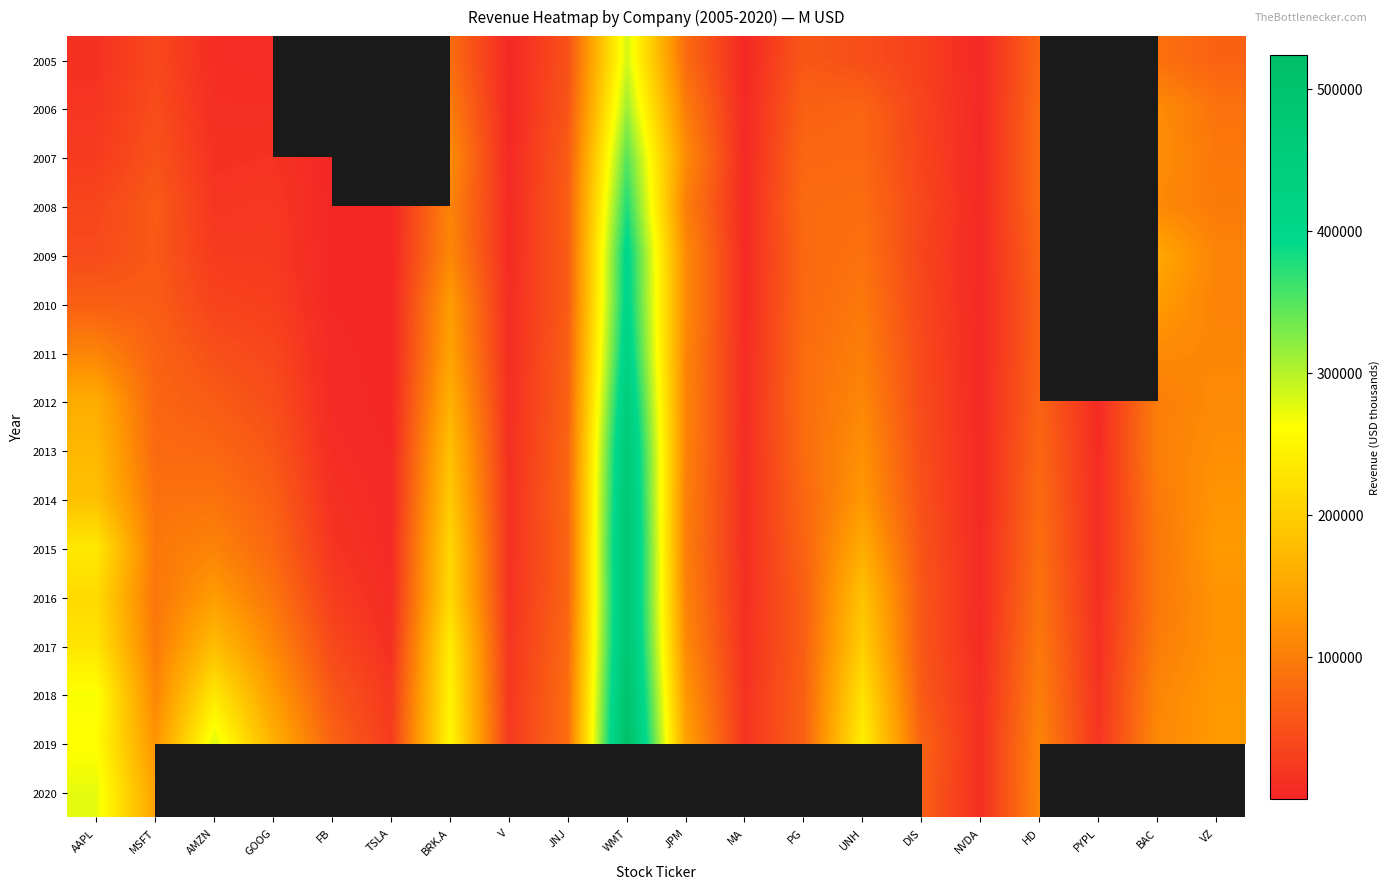

At which category is the sum across all series the highest?

WMT